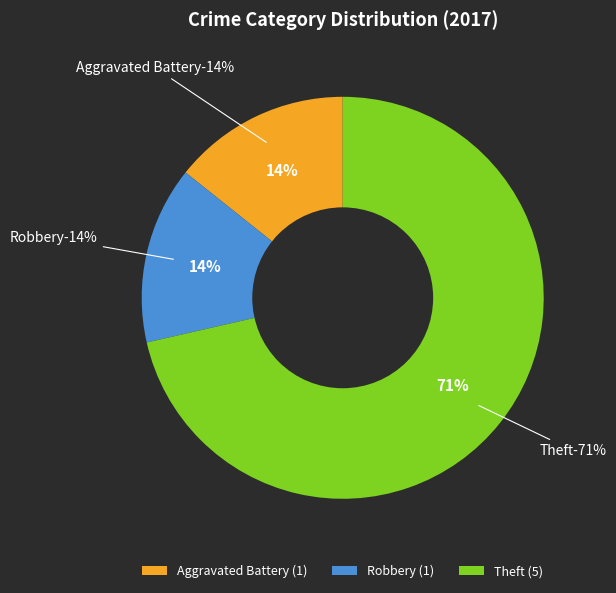

Which slice is the smallest?

Aggravated Battery